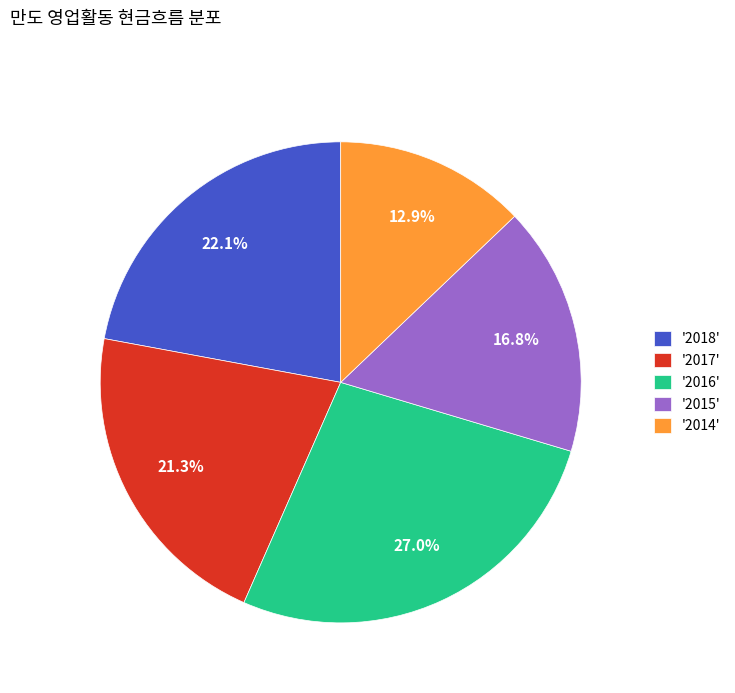

Approximately how many times larger is the value at '2018' compared to '2016'?

0.8